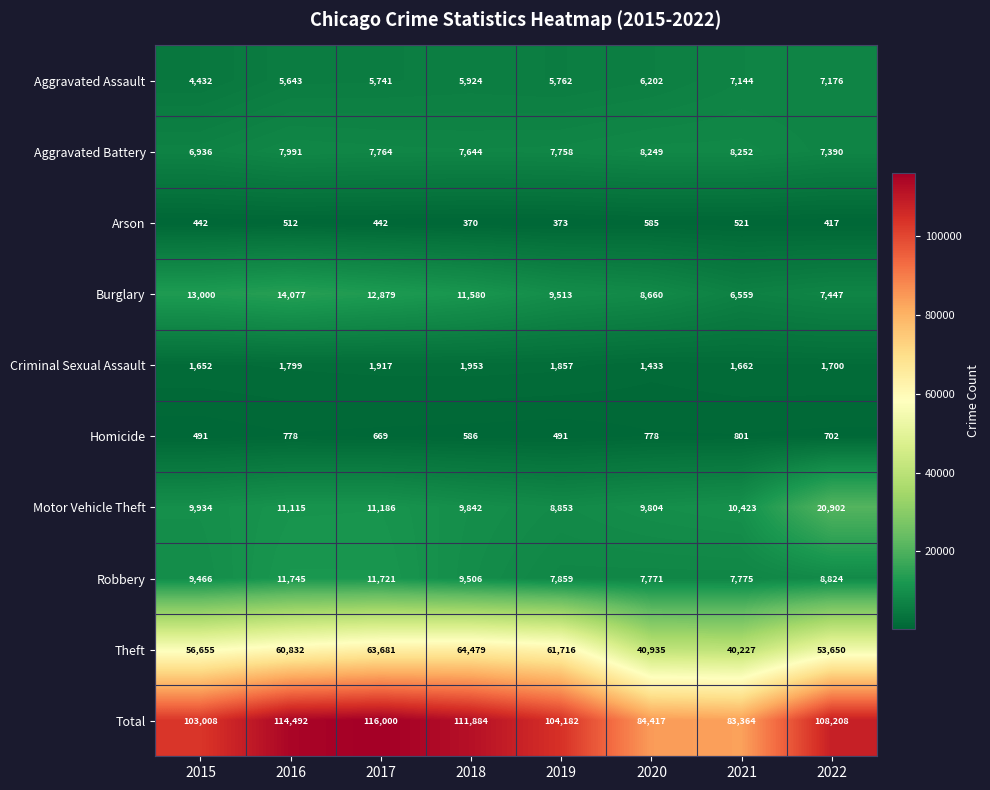

Where is Burglary nearest to the value 10318?

2019